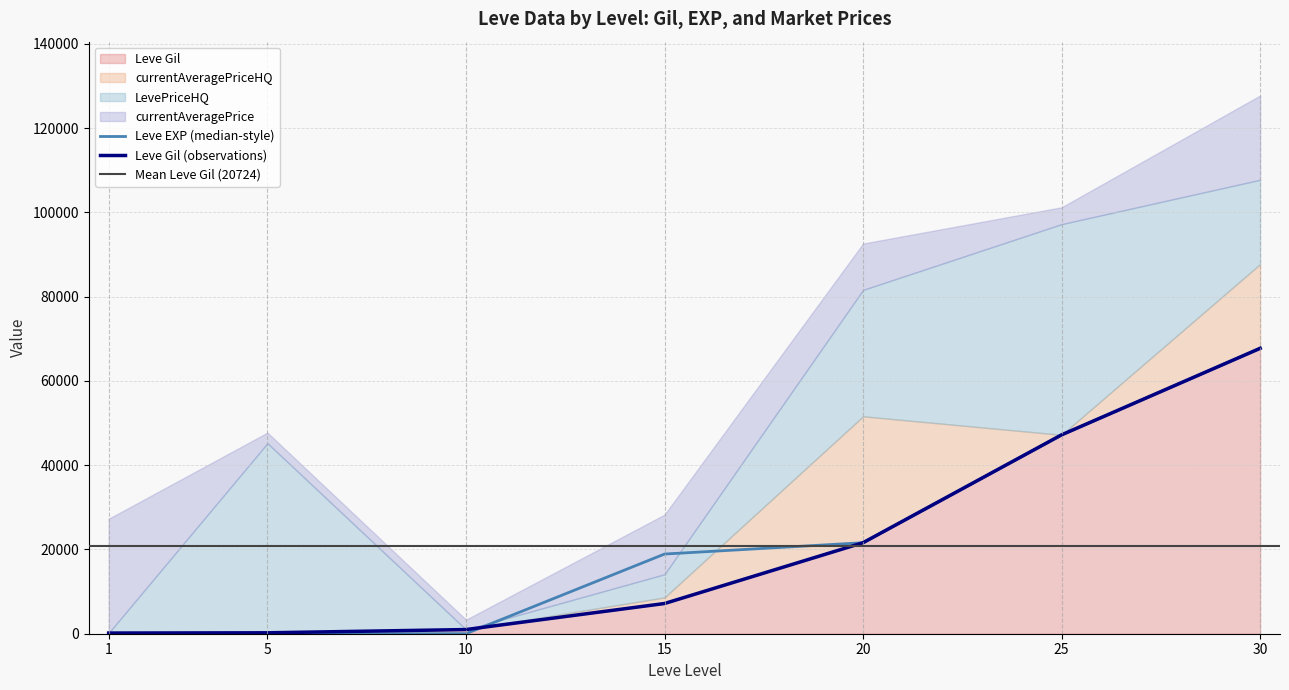

Which category has the lowest value across all series?

1